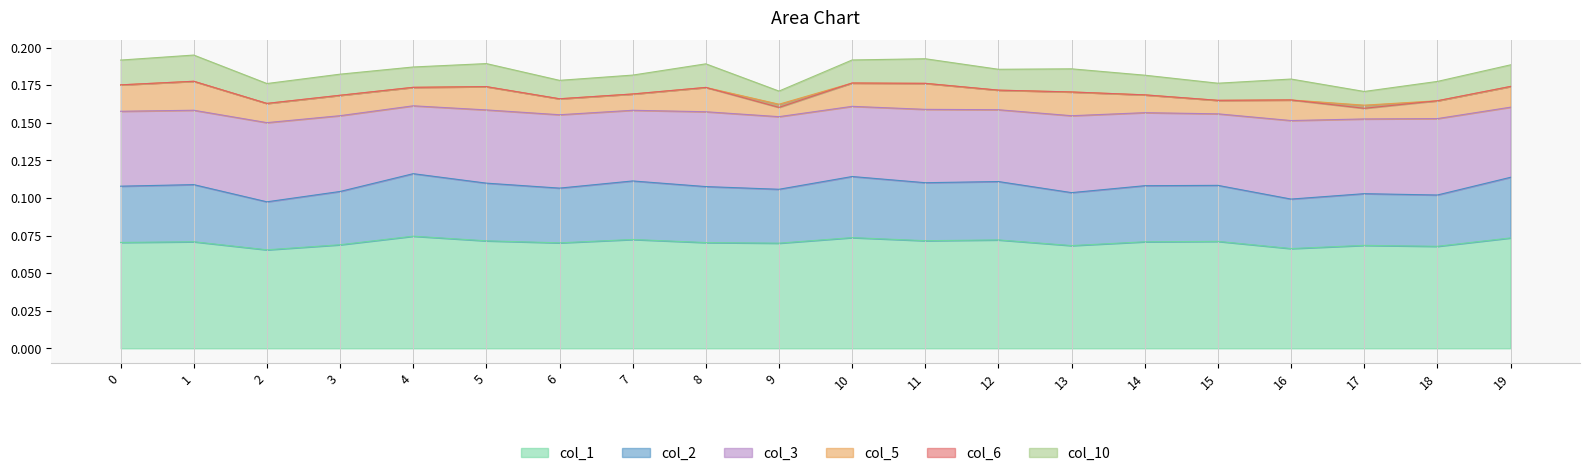

What is the difference between the highest and lowest values at 14?

0.1